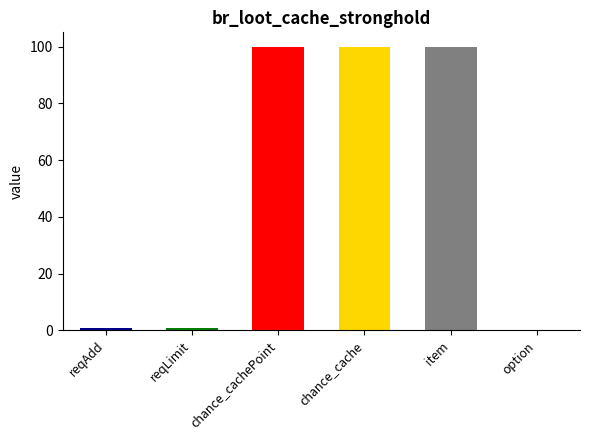

List the labels in order of value, smallest first.

option, reqAdd, reqLimit, chance_cachePoint, chance_cache, item